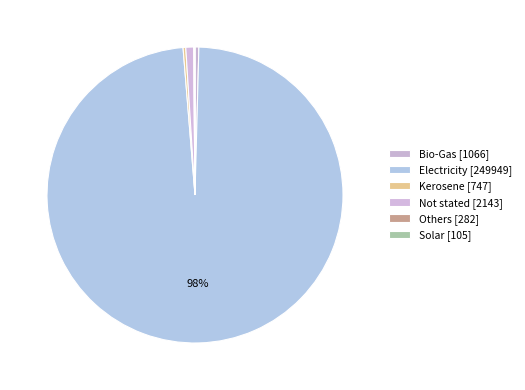

To the nearest percent, what is the average slice percentage?

17%